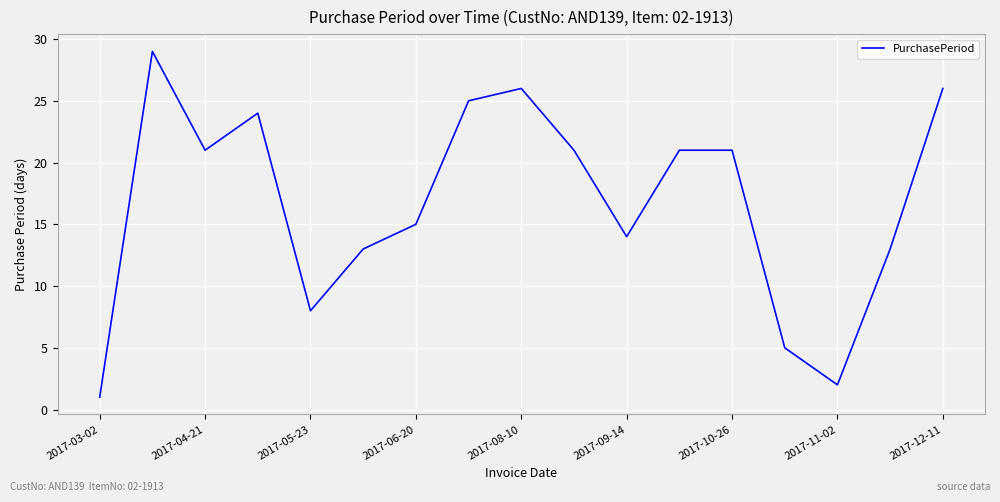

Reading left to right, transcribe all the data shown in this chart.

1	29	21	24	8	13	15	25	26	21	14	21	21	5	2	13	26